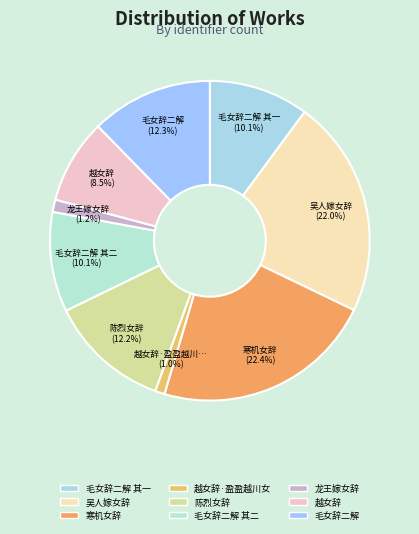

To the nearest percent, what portion does 毛女辞二解 其一 represent?

10%